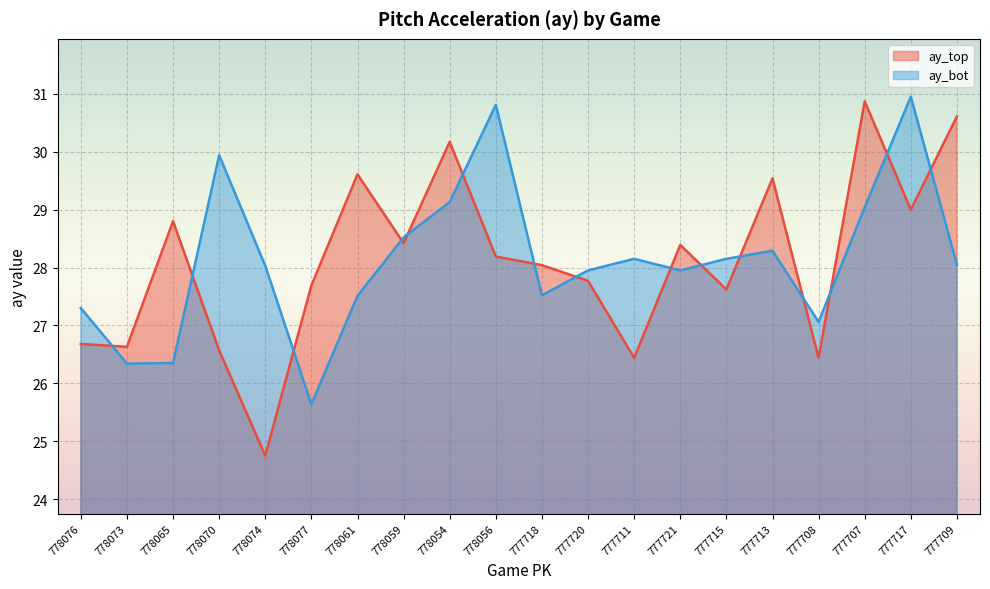

Between 778065 and 778054, which series saw the biggest shift?

ay_bot